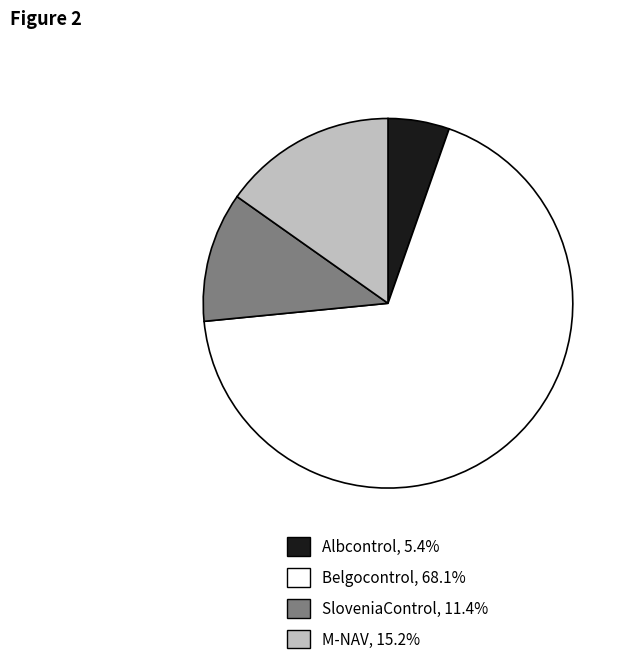

Is the sum of SloveniaControl and Belgocontrol greater than half?

Yes